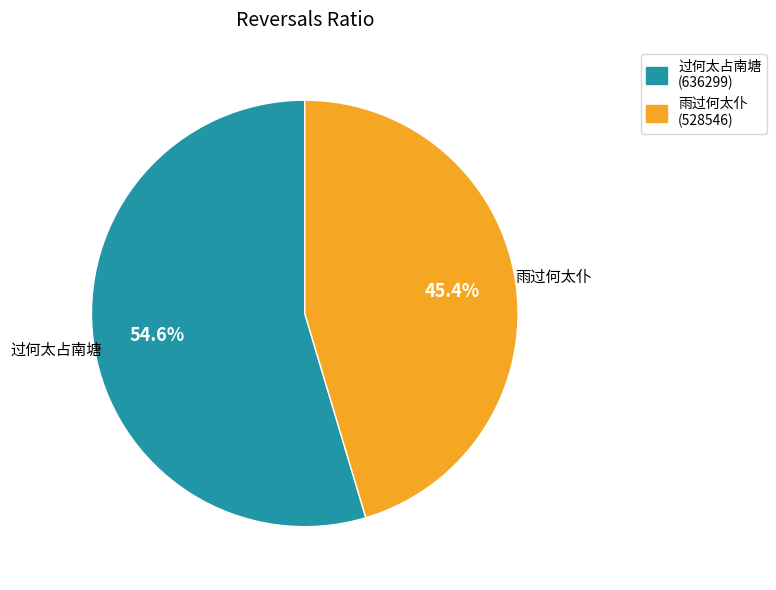

How much of the chart is everything except 雨过何太仆?

54.6%